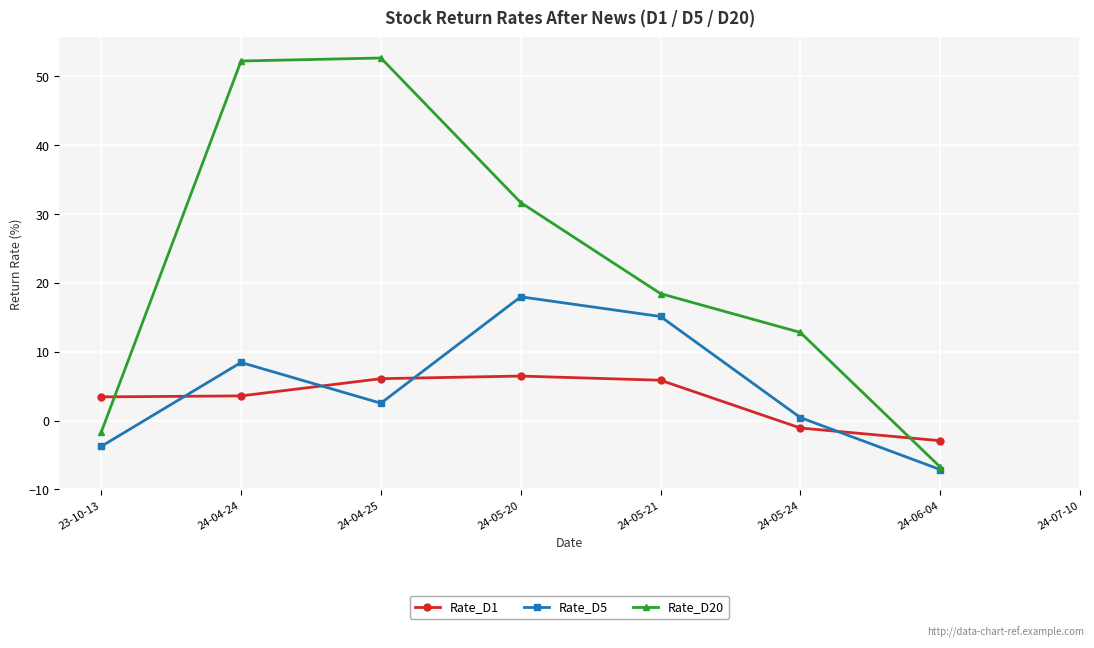

At which category does the chart reach its minimum across all series?

24-06-04